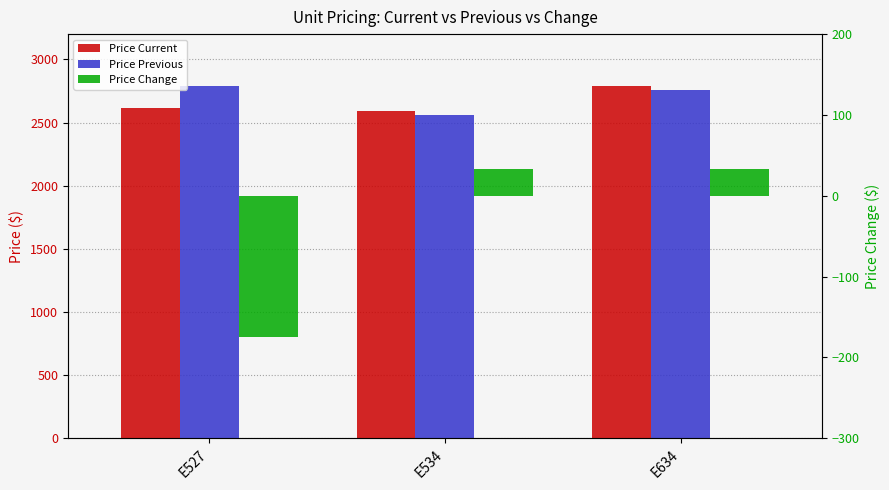

Rank the categories by Price Change value from highest to lowest.

E534, E634, E527